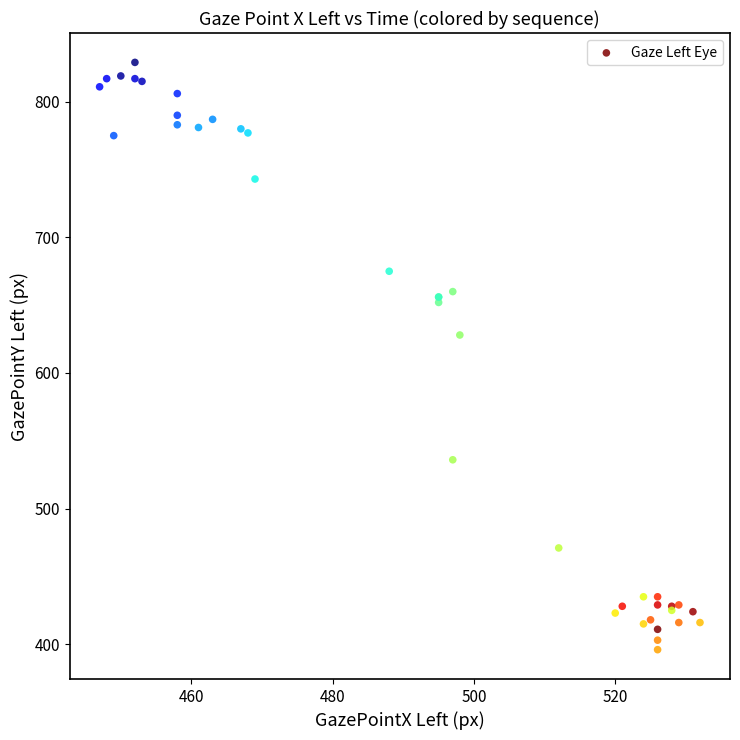

What Y value in the scatter plot is closest to 612?

628